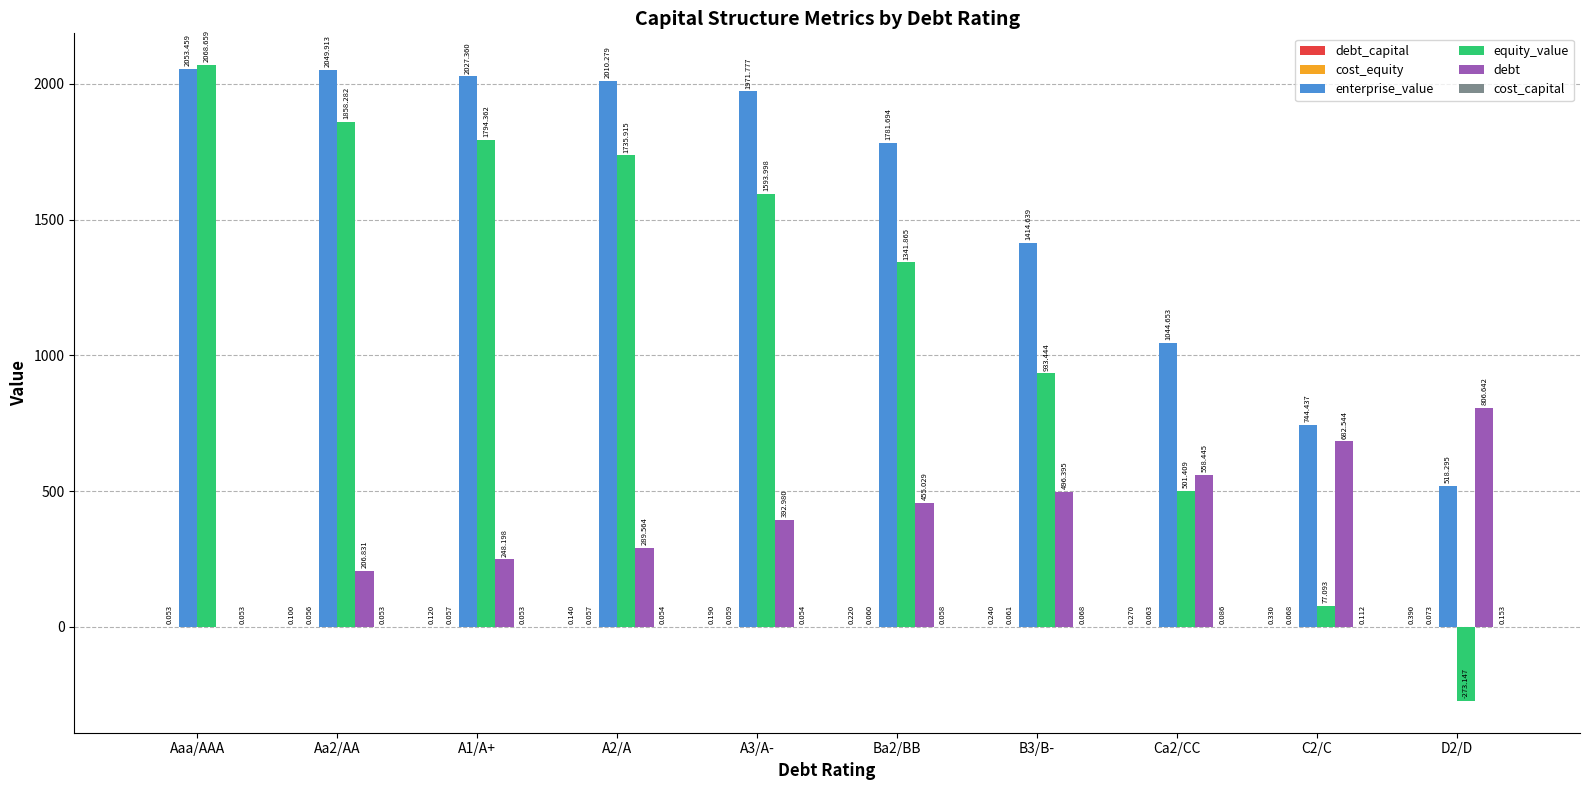

What is the total value across all series at Aaa/AAA?

4122.2